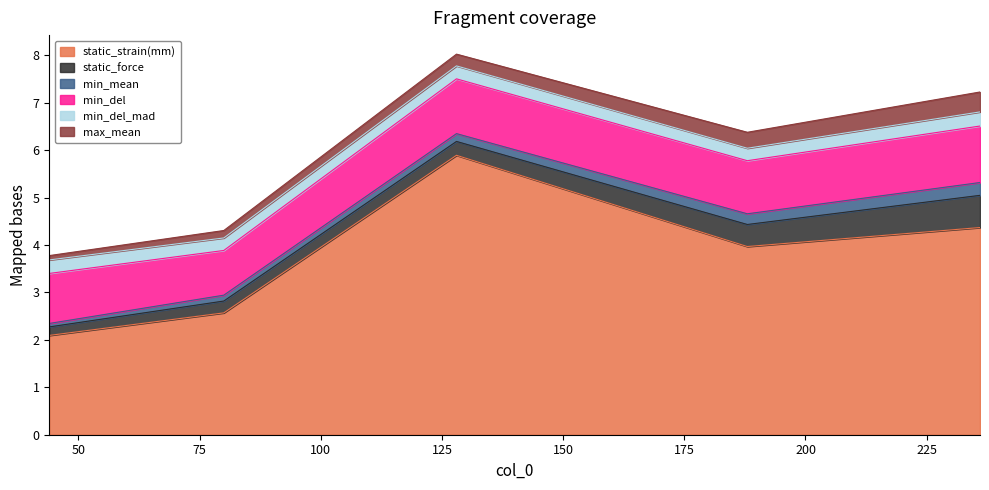

What value does the max_mean series have at 236?

0.4